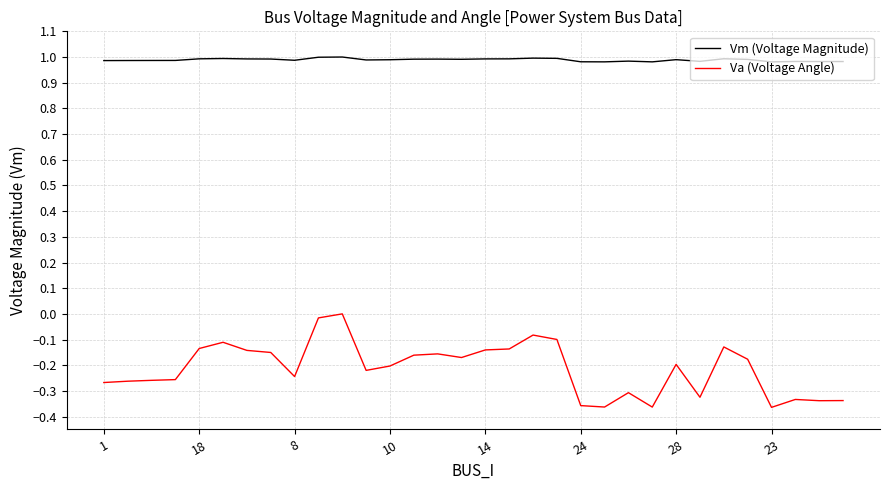

Which series has the widest spread of values?

Va (Voltage Angle)